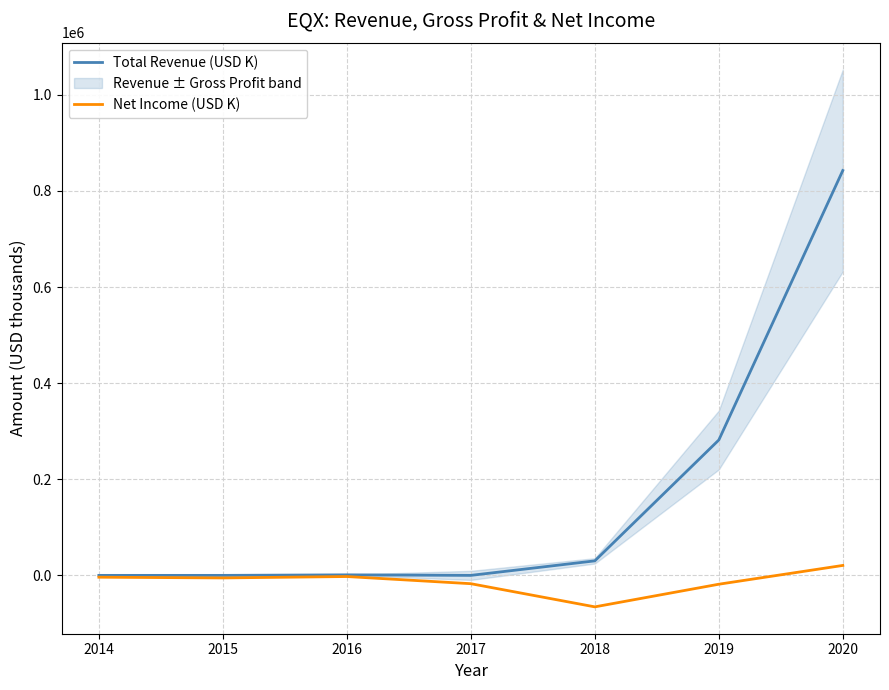

The value of Total Revenue (USD K) at 2016 is 1100. True or false?

True